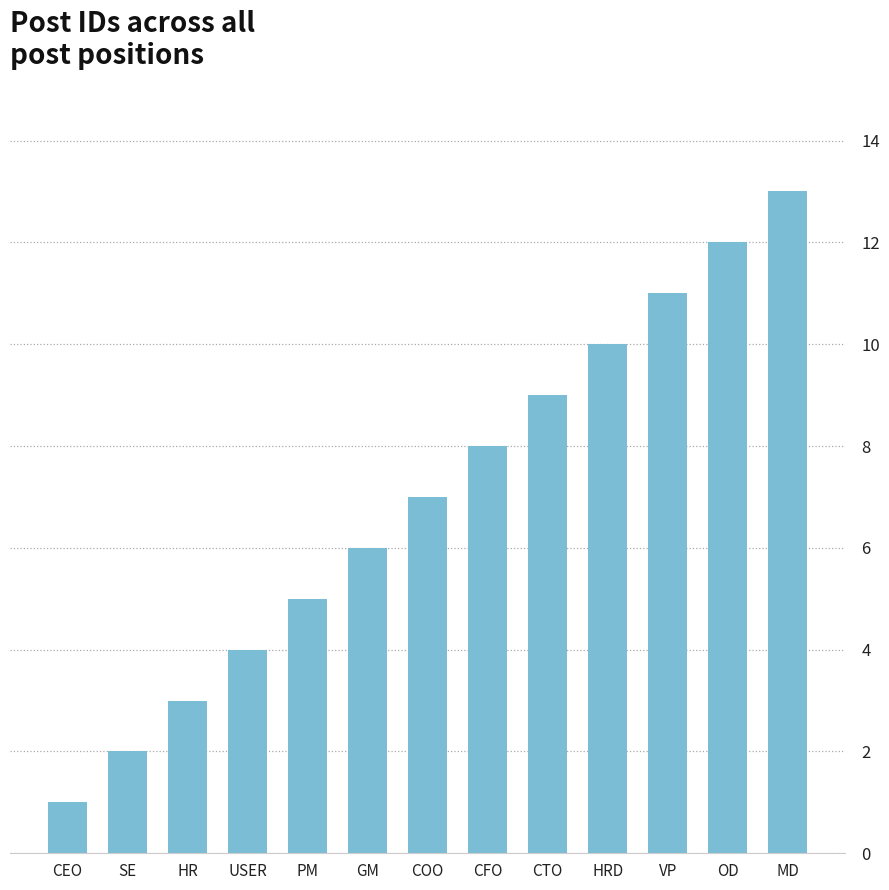

The value at VP is 7. True or false?

False